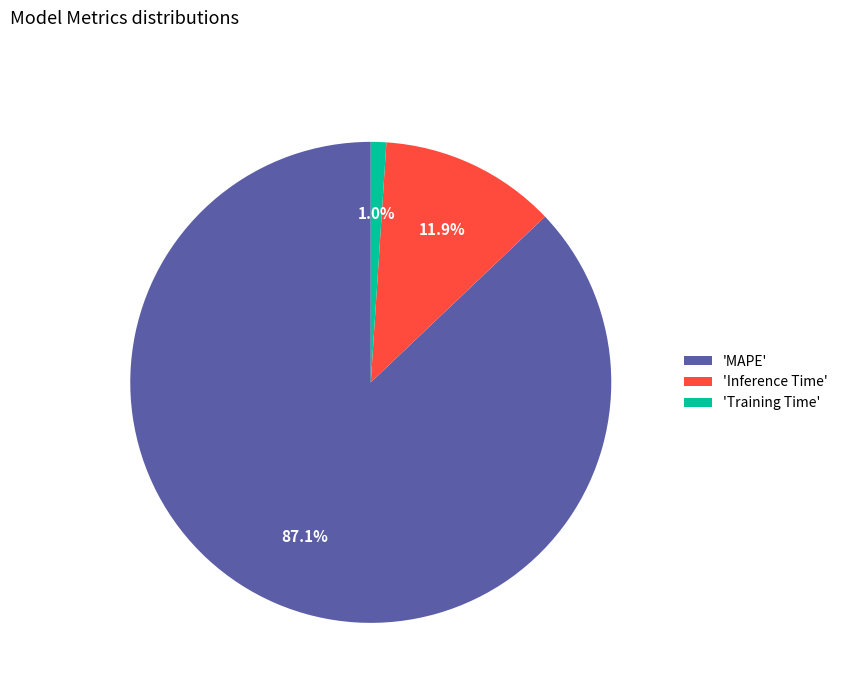

Which slice represents more than half of the pie?

'MAPE'